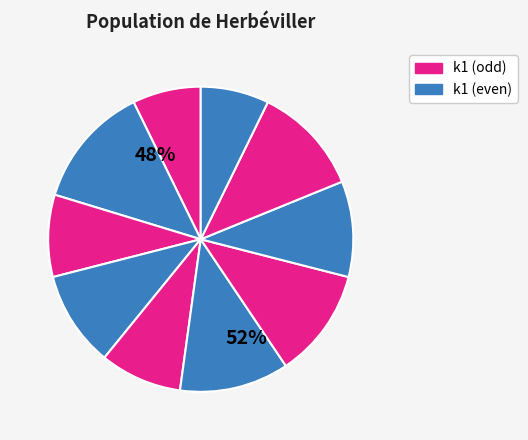

How many segments does this pie chart have?

10